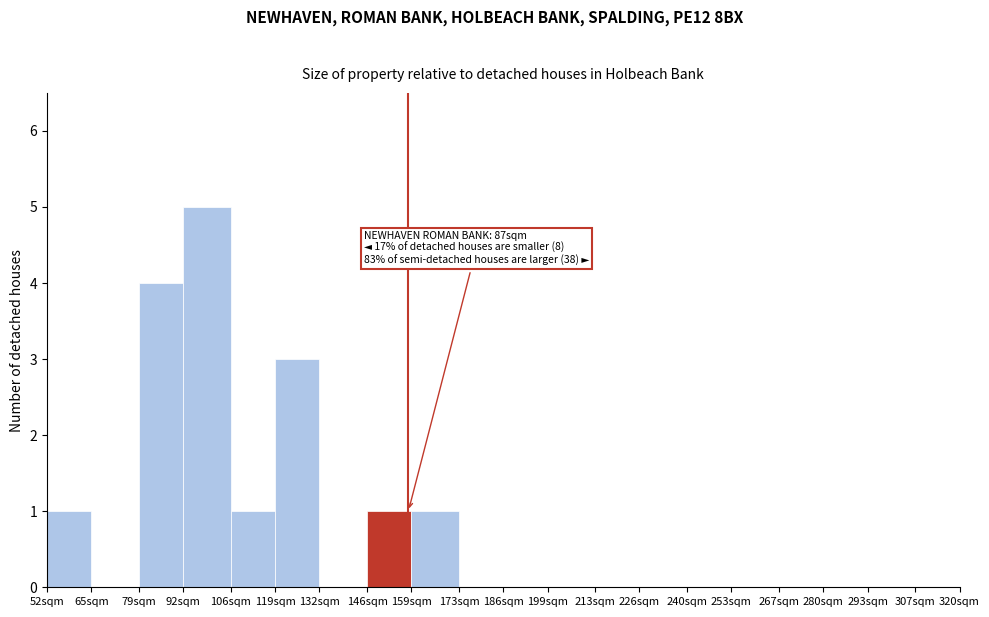

Reading left to right, what are all the values shown in this chart?

52sqm=1	65sqm=0	79sqm=4	92sqm=5	106sqm=1	119sqm=3	132sqm=0	146sqm=1	159sqm=1	173sqm=0	186sqm=0	199sqm=0	213sqm=0	226sqm=0	240sqm=0	253sqm=0	267sqm=0	280sqm=0	293sqm=0	307sqm=0